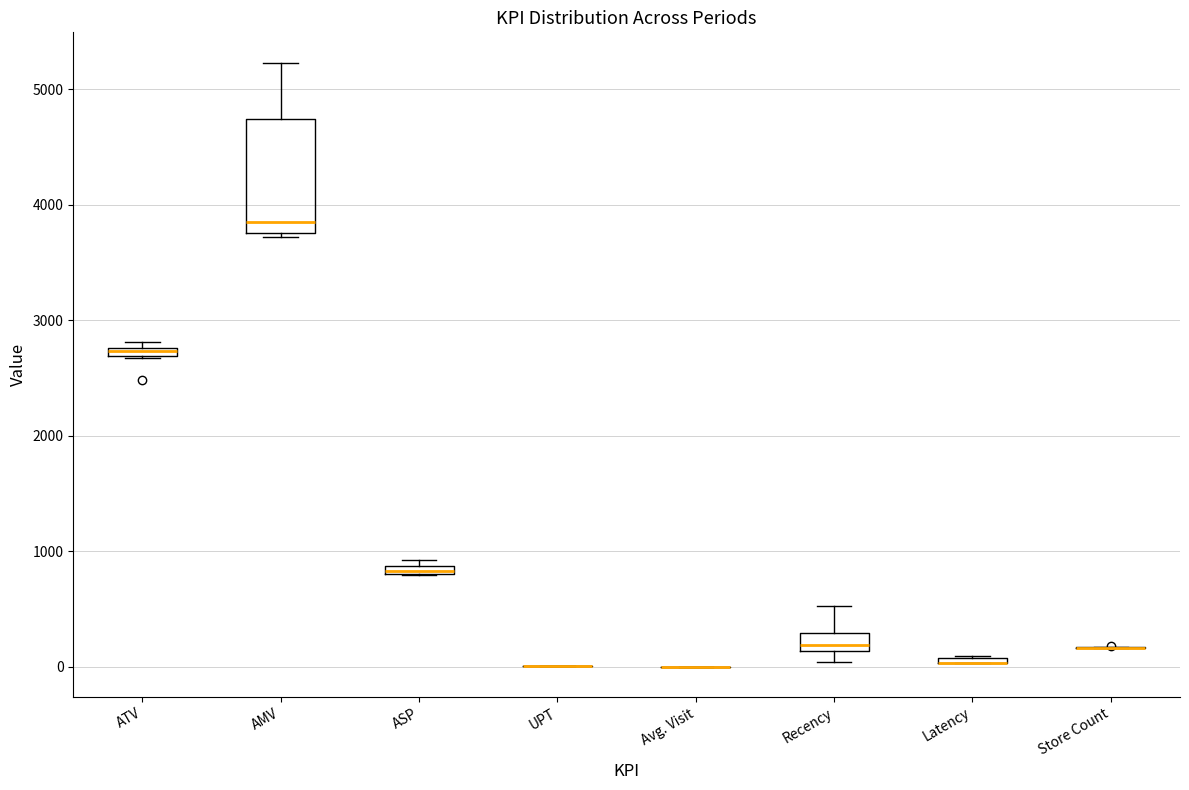

Comparing the boxes themselves (not the whiskers), which one is the tallest?

AMV